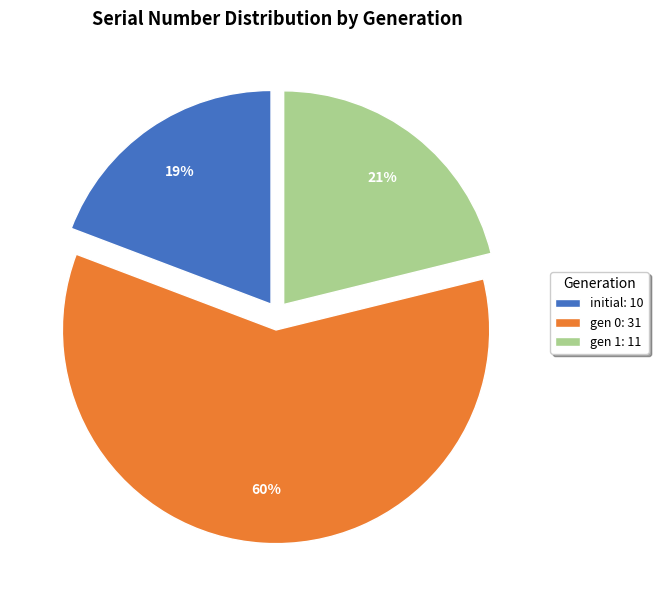

Do initial: 10 and gen 0: 31 together represent more than half of the pie?

Yes